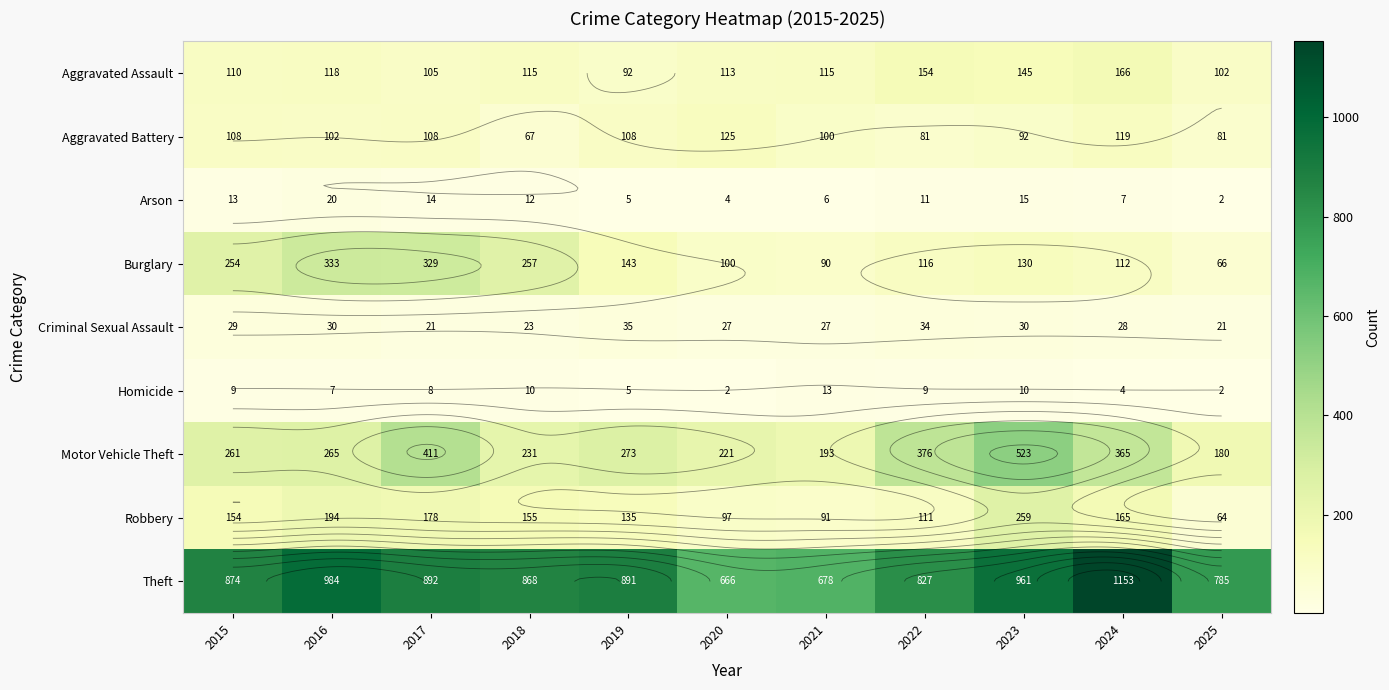

What is the total value across all series at 2021?

1313